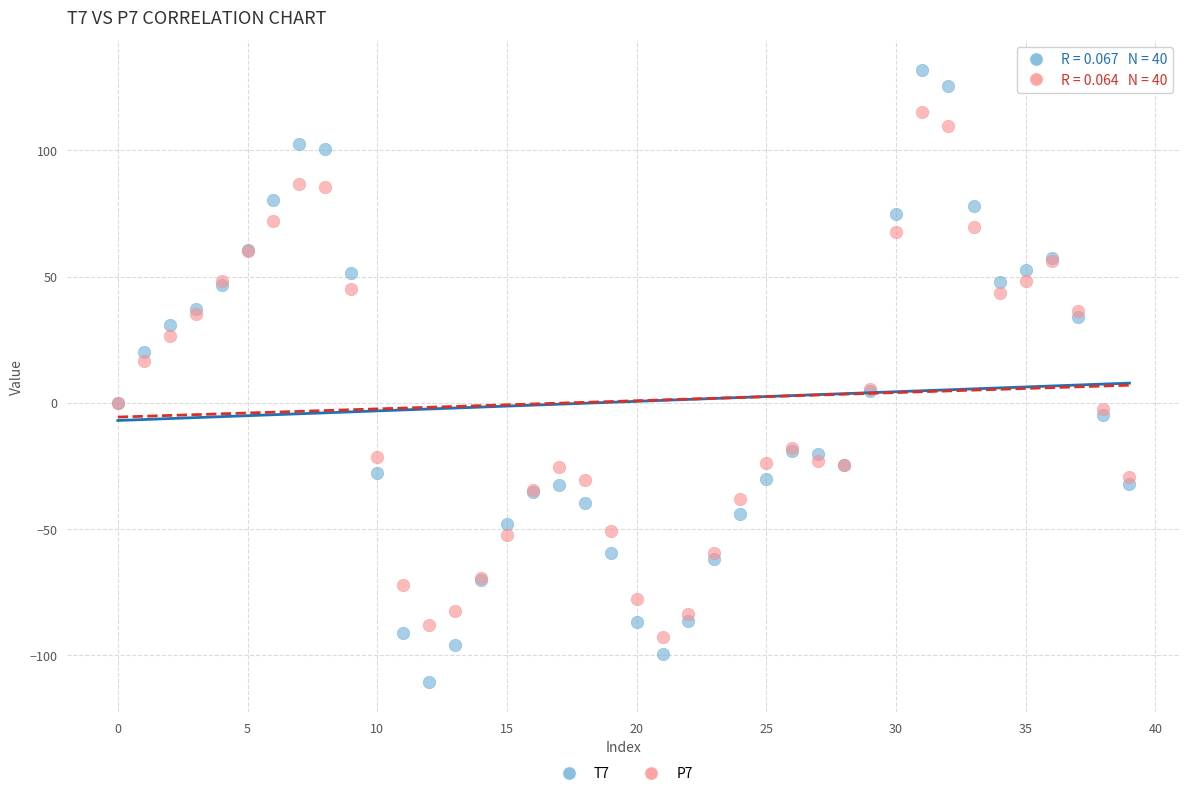

What are all the series names shown in the legend?

T7, P7